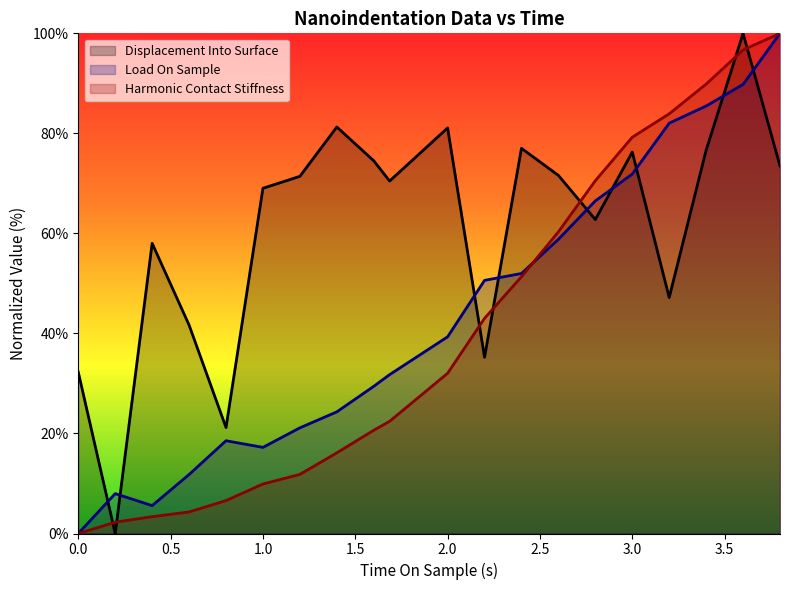

Which series has the widest spread of values?

Displacement Into Surface